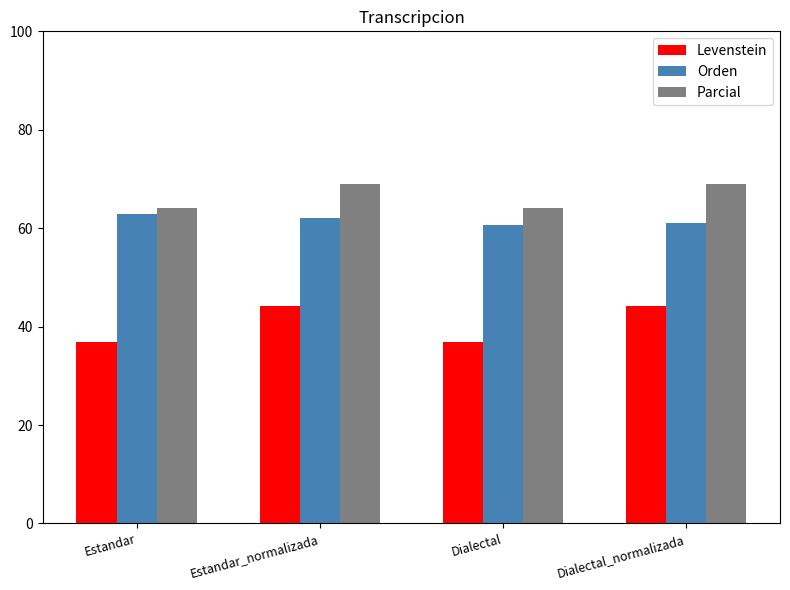

Rank the series by their average value, from lowest to highest.

Levenstein, Orden, Parcial